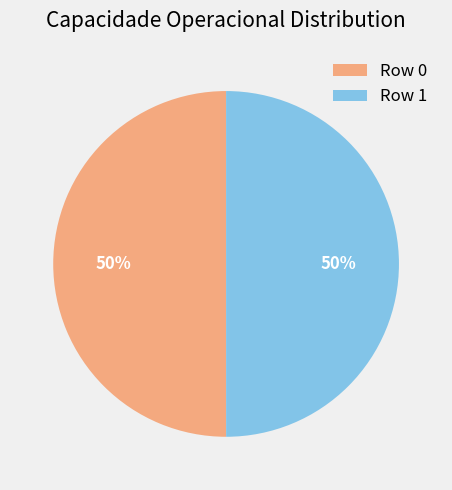

How many segments does this pie chart have?

2